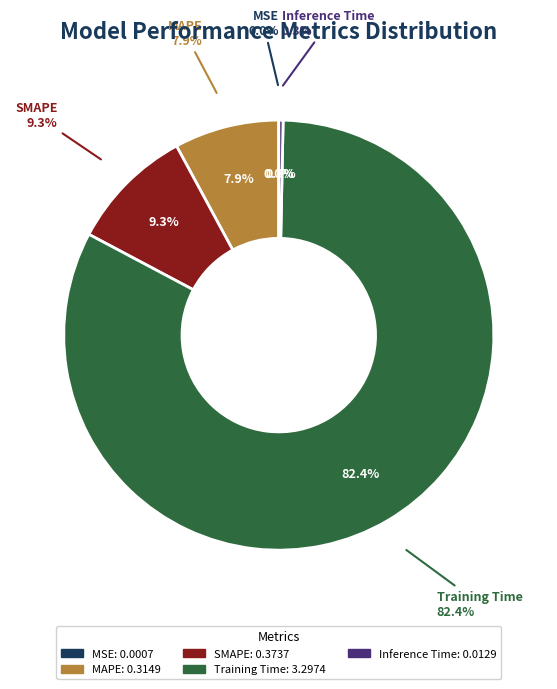

Which has a higher value, MAPE or SMAPE?

SMAPE